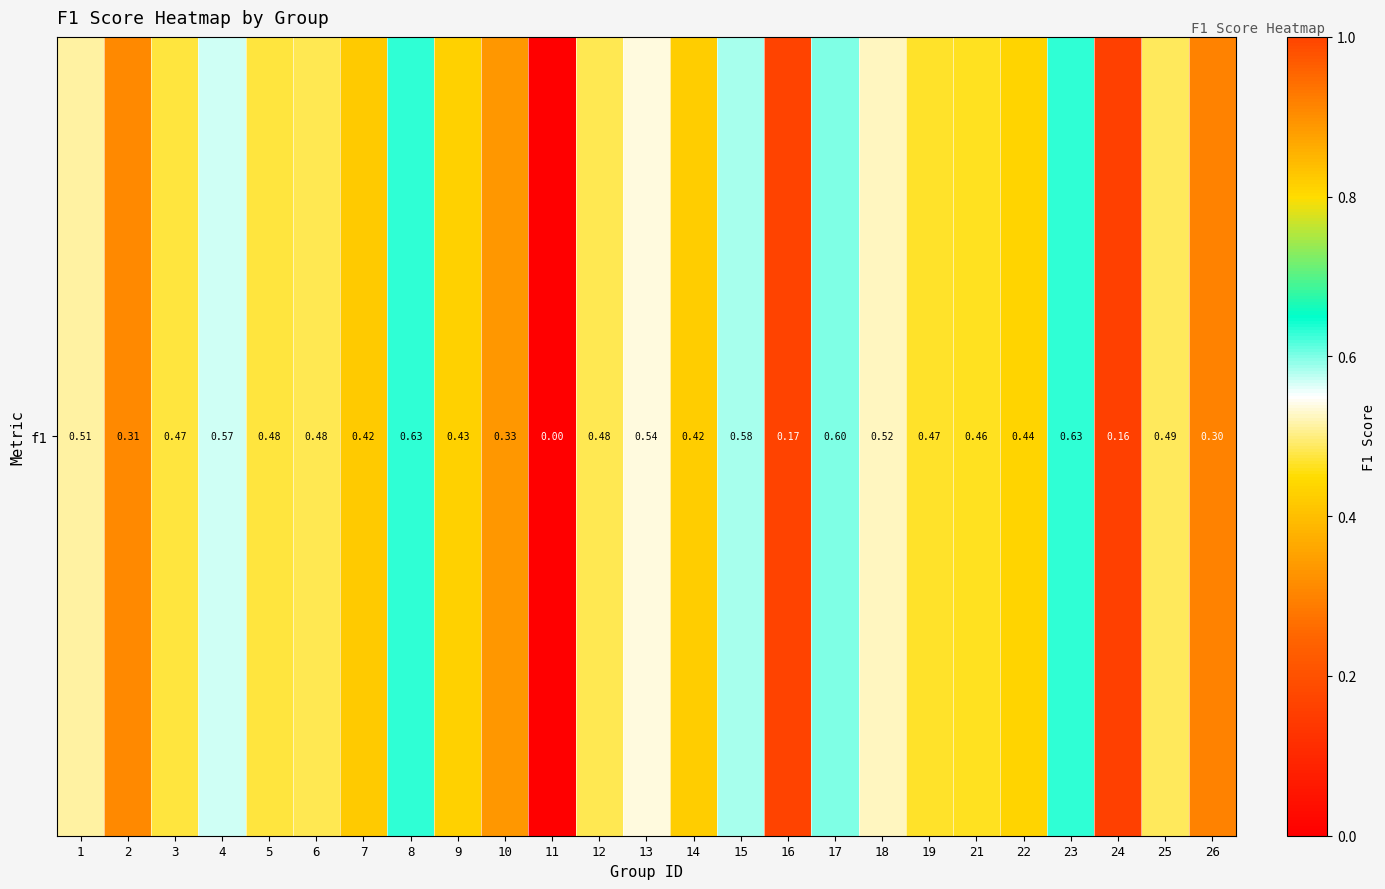

What is the difference between the maximum and minimum values?

0.6